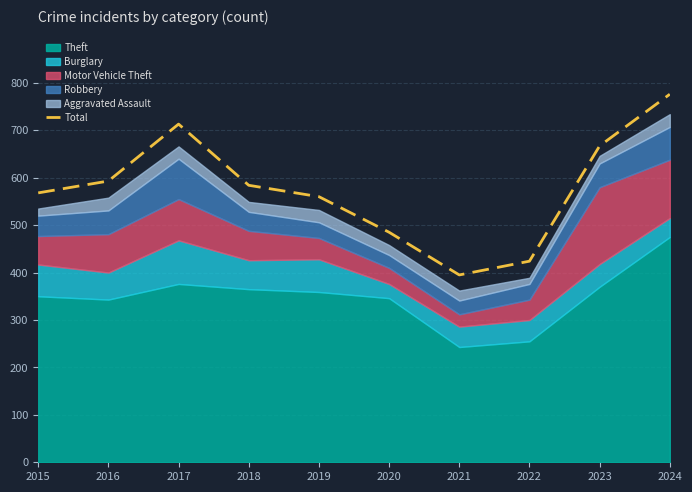

True or false: the data shows 713 at 2017.

True